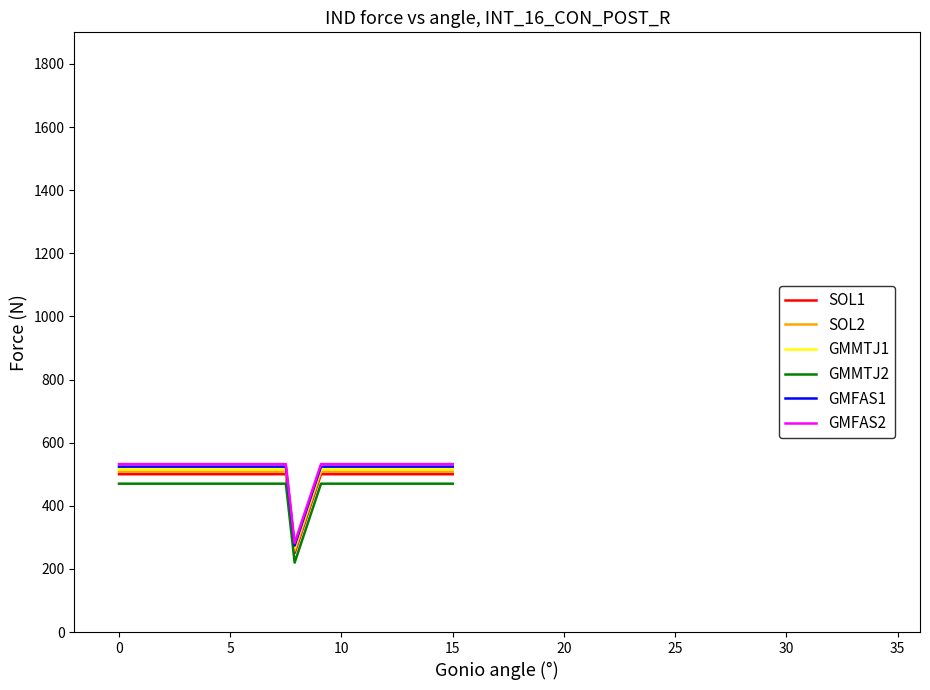

True or false: SOL1 and GMMTJ2 intersect in this chart.

False